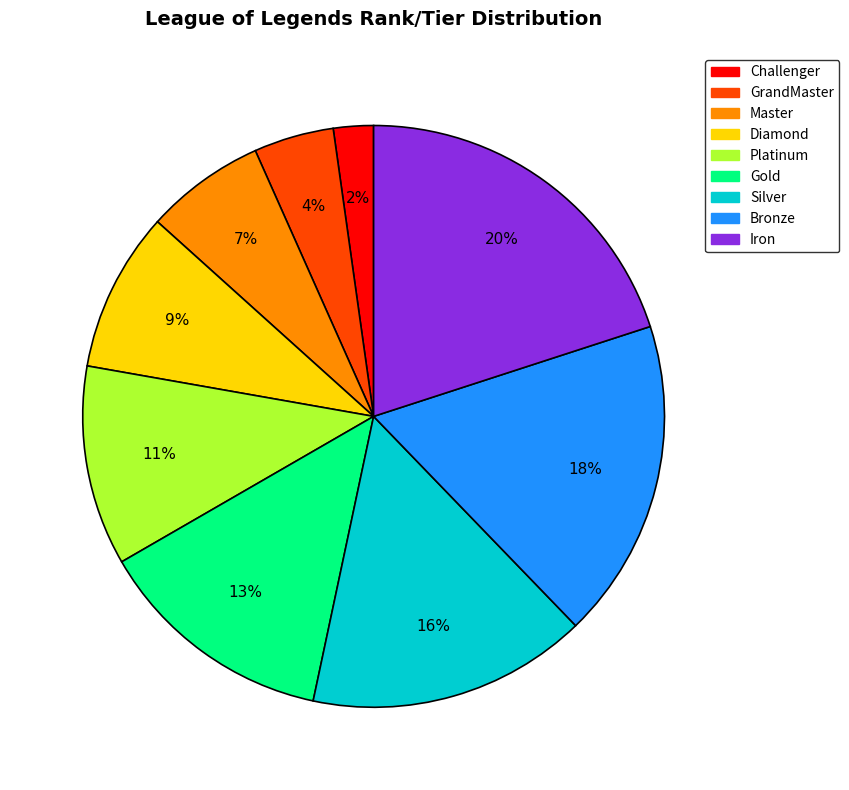

Is the sum of Silver and Iron greater than half?

No